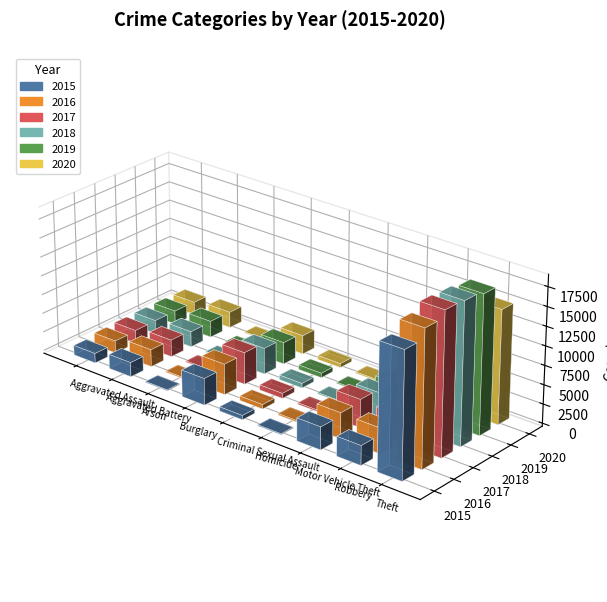

What are all the series names shown in the legend?

2015, 2016, 2017, 2018, 2019, 2020